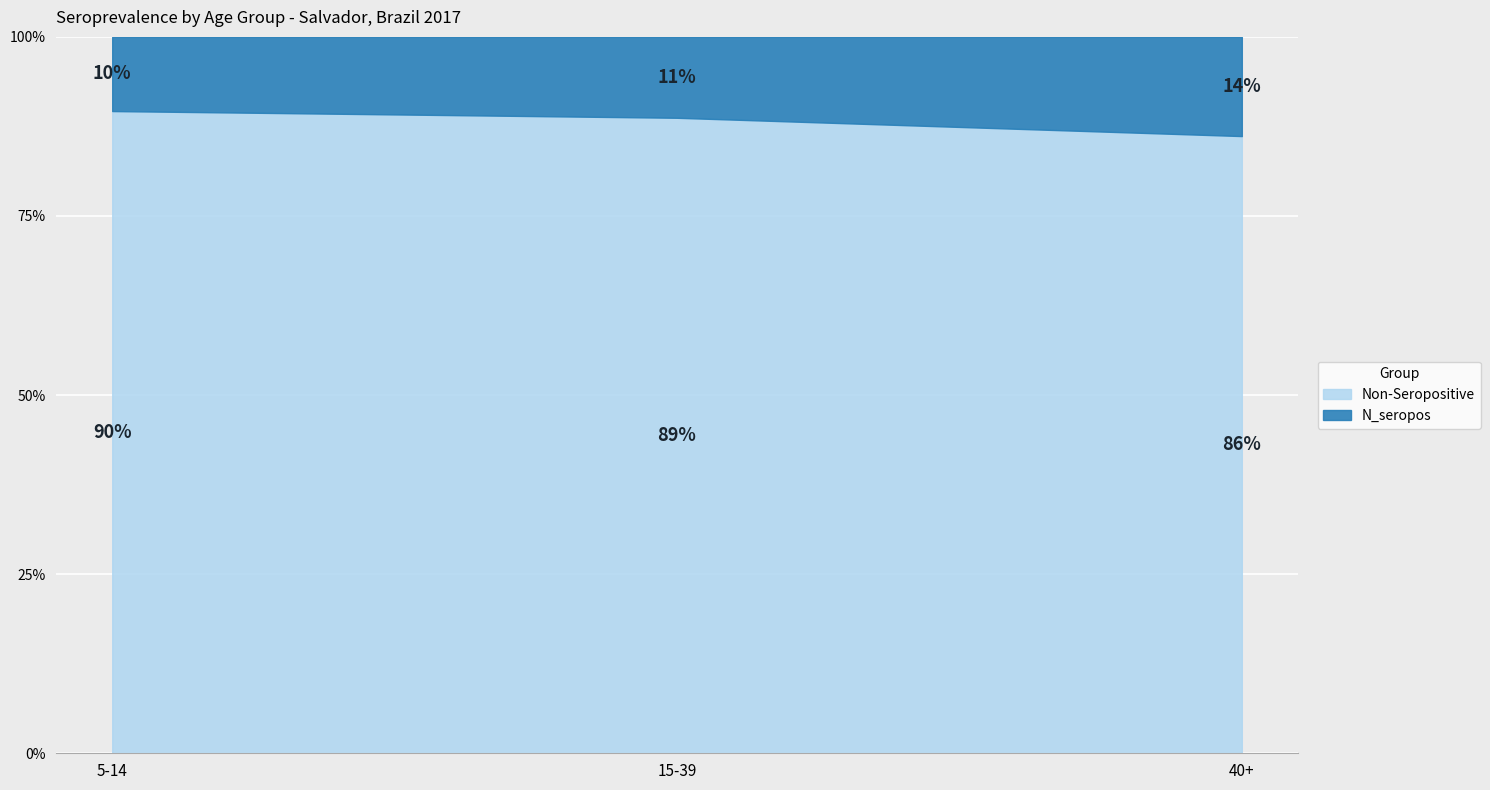

What is the label of the 1st point from the right?

Age 40+ (N_seropos=63, N_tot=455)